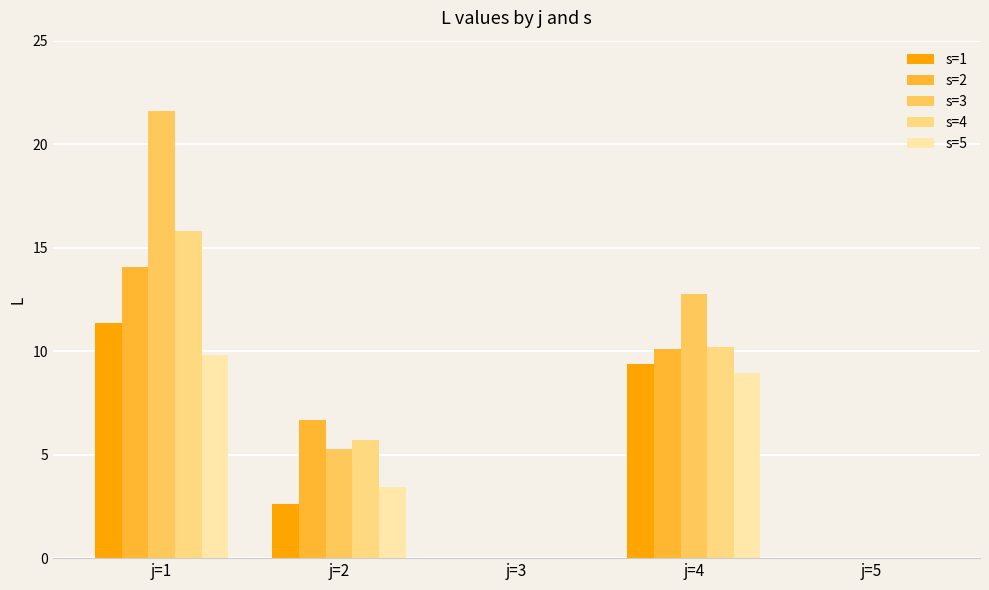

Which series changed the most between j=2 and j=3?

s=2